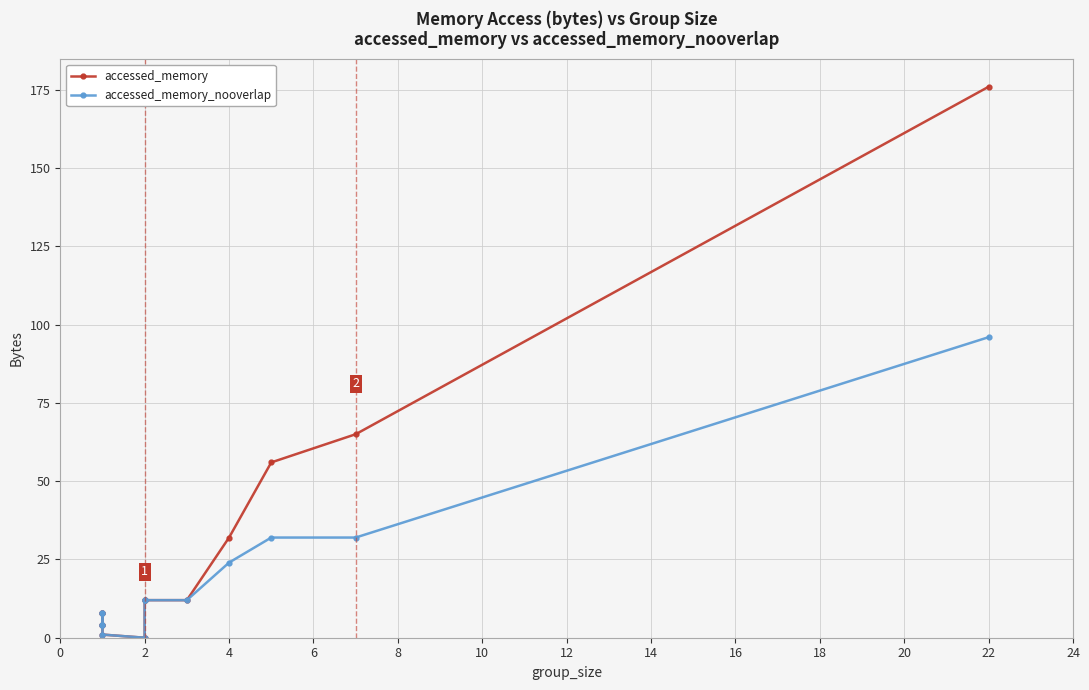

What is the difference between the second highest and minimum values in the accessed_memory_nooverlap series?

32